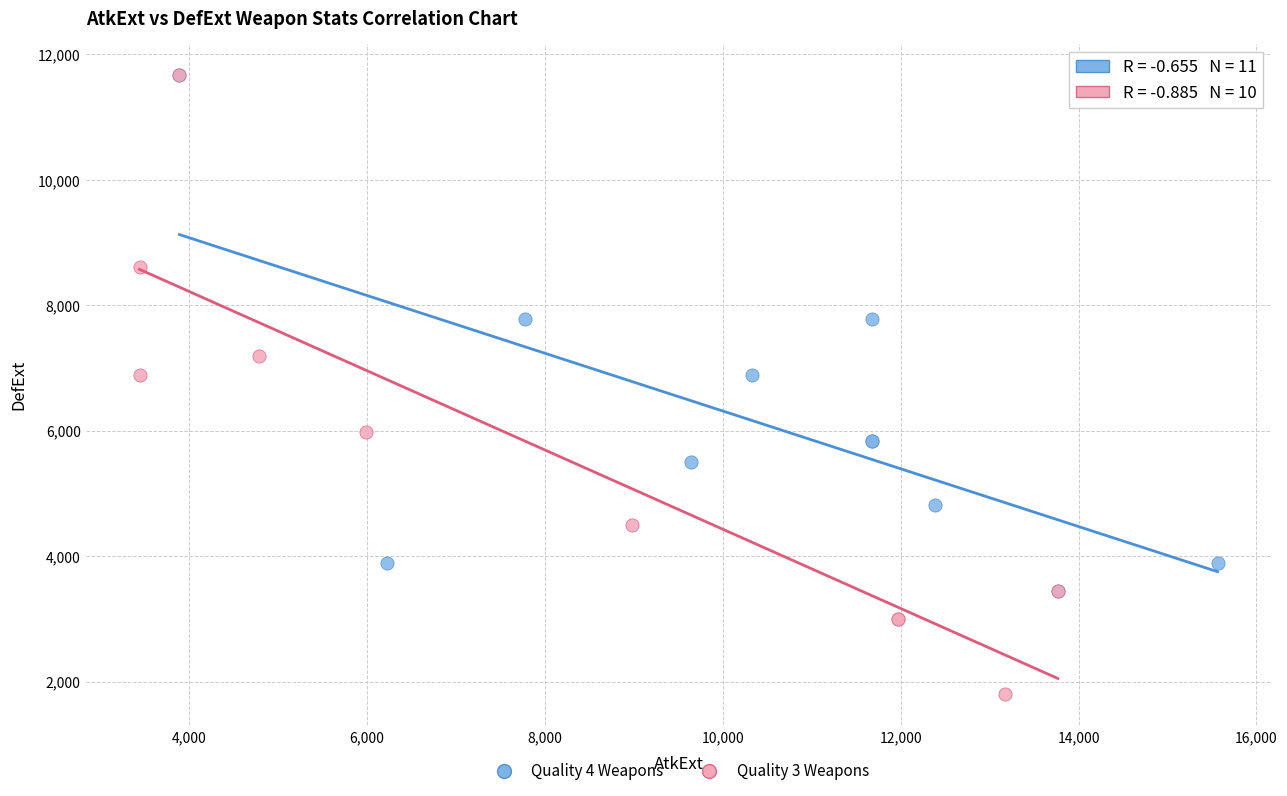

Which series contains the lowest Y value?

Quality 3 Weapons